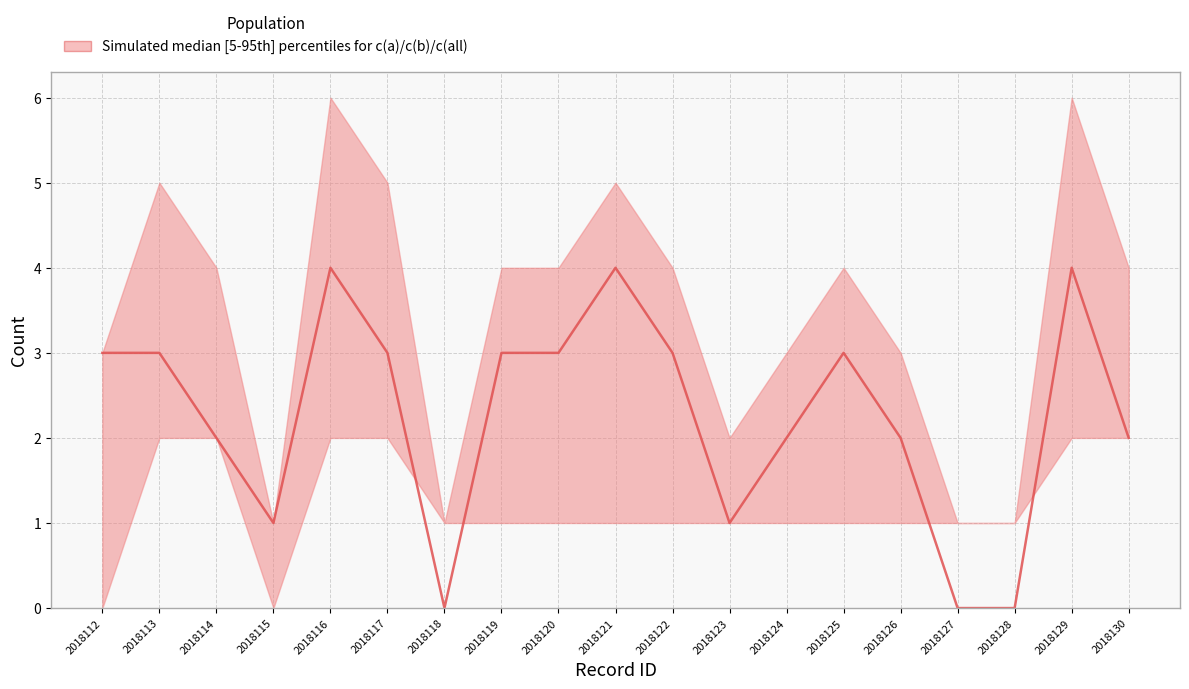

List the labels in order of value, largest first.

2018116, 2018121, 2018129, 2018112, 2018113, 2018117, 2018119, 2018120, 2018122, 2018125, 2018114, 2018124, 2018126, 2018130, 2018115, 2018123, 2018118, 2018127, 2018128